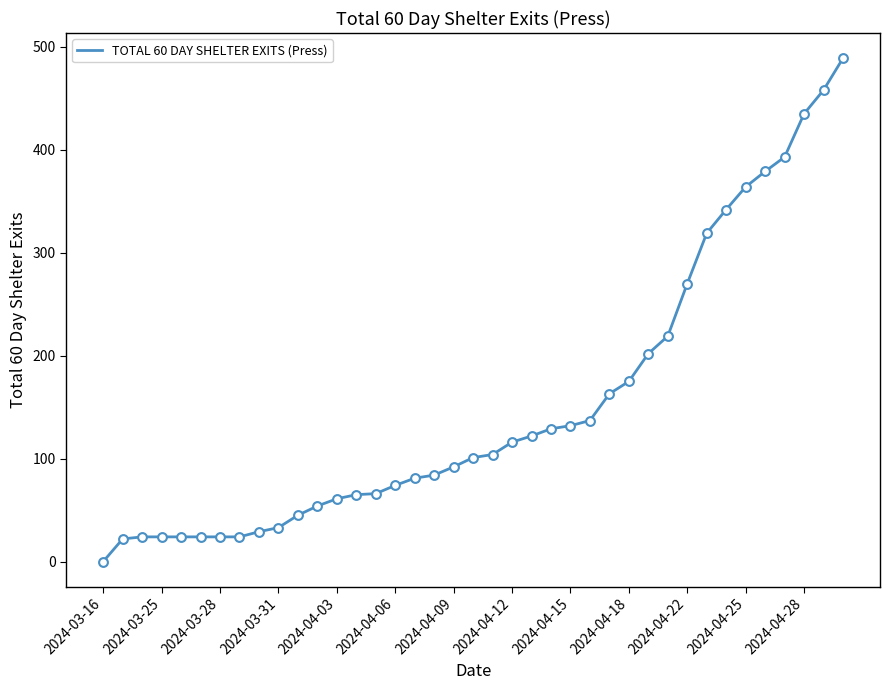

What is the greatest value displayed?

489